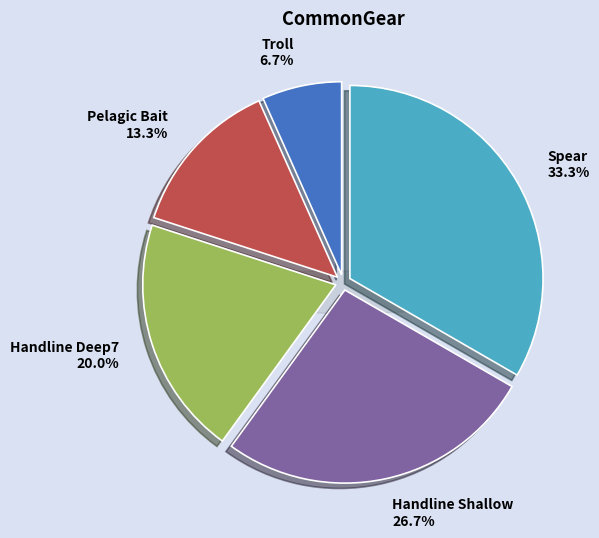

To the nearest percent, what is the combined percentage of Handline Deep7 and Pelagic Bait?

33%